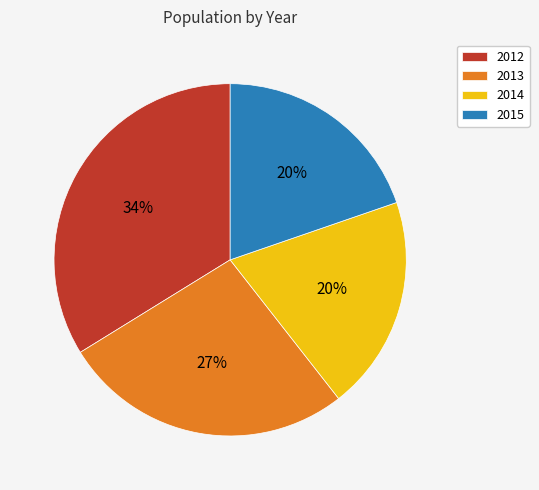

Is the sum of 2012 and 2014 greater than half?

Yes